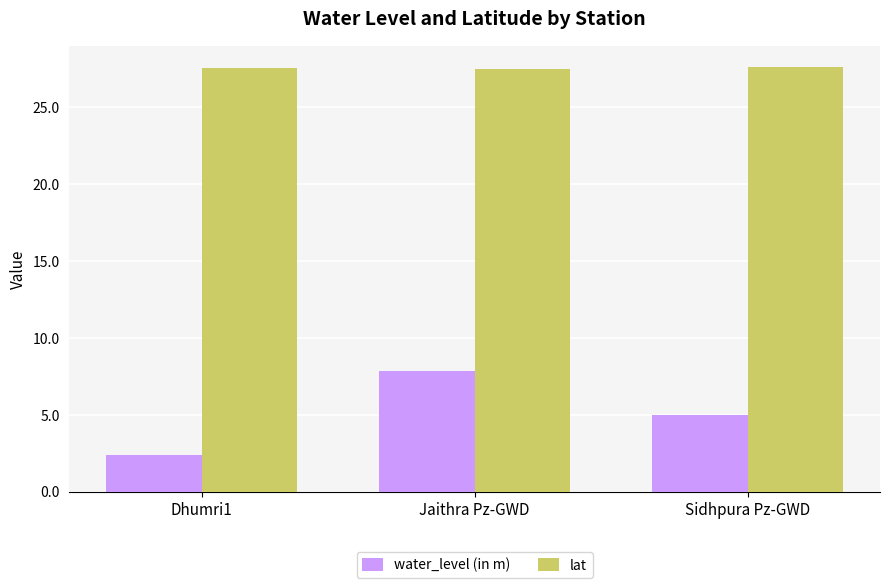

Which category has the highest value in the water_level (in m) series?

Jaithra Pz-GWD